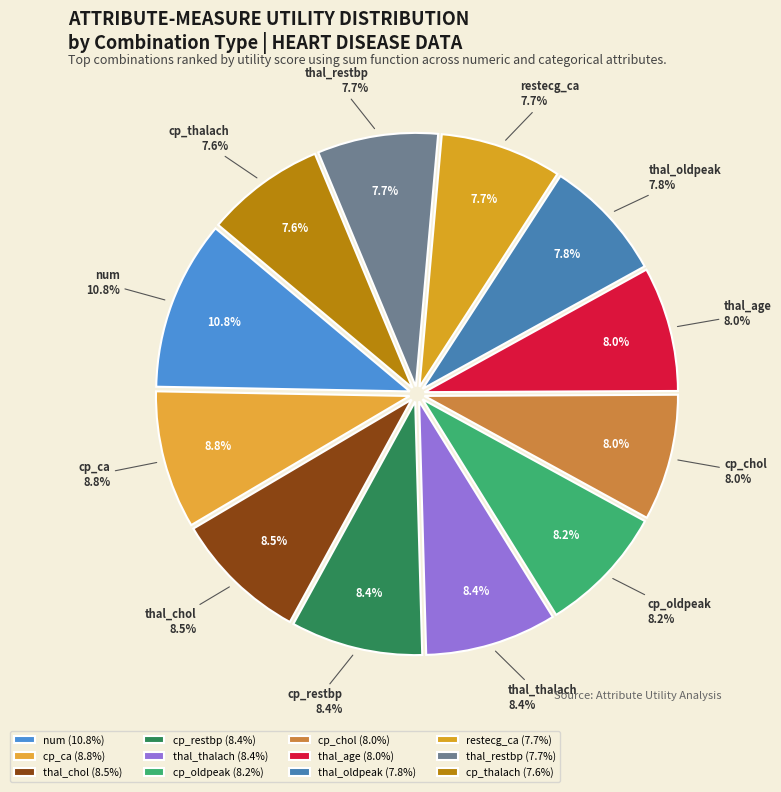

Count the number of slices in the pie.

12